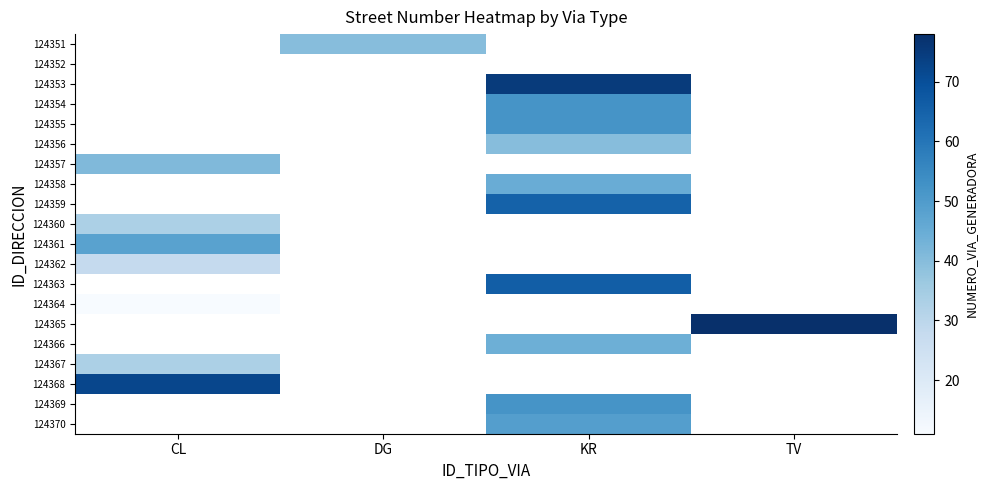

Is it true that 124353 equals 75.0 at KR?

True